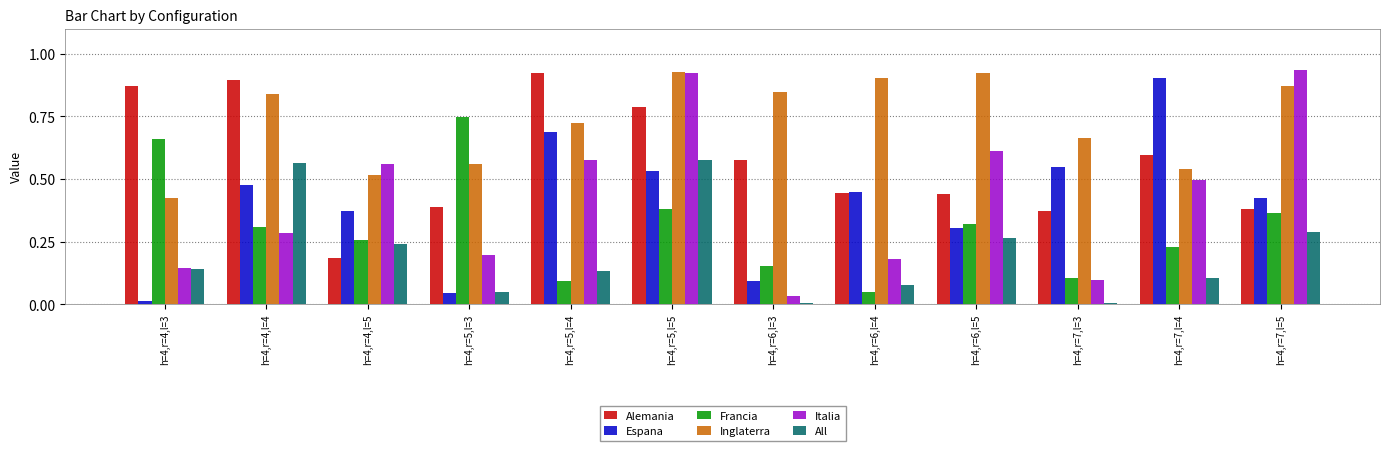

The Francia series shows 0.6 at h=4,r=5,l=5. True or false?

False